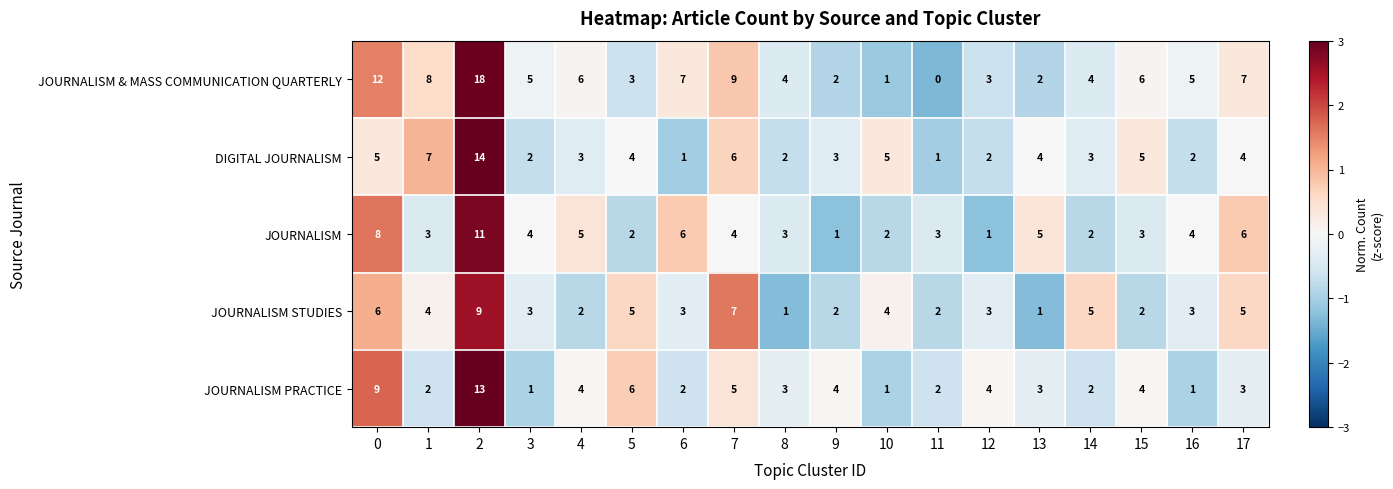

What is the sum of the JOURNALISM values at 5 and 13?

7